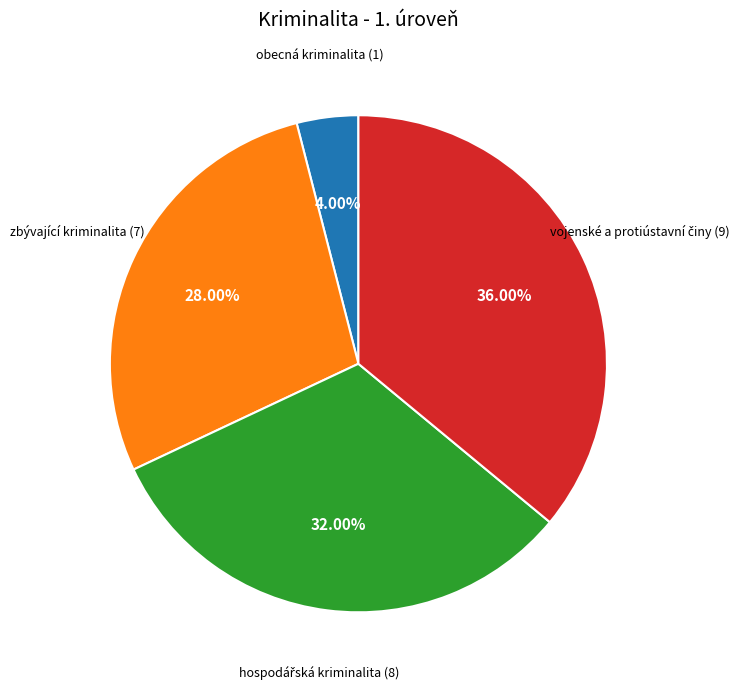

To the nearest percent, what is the difference between the largest and smallest slice percentages?

32%